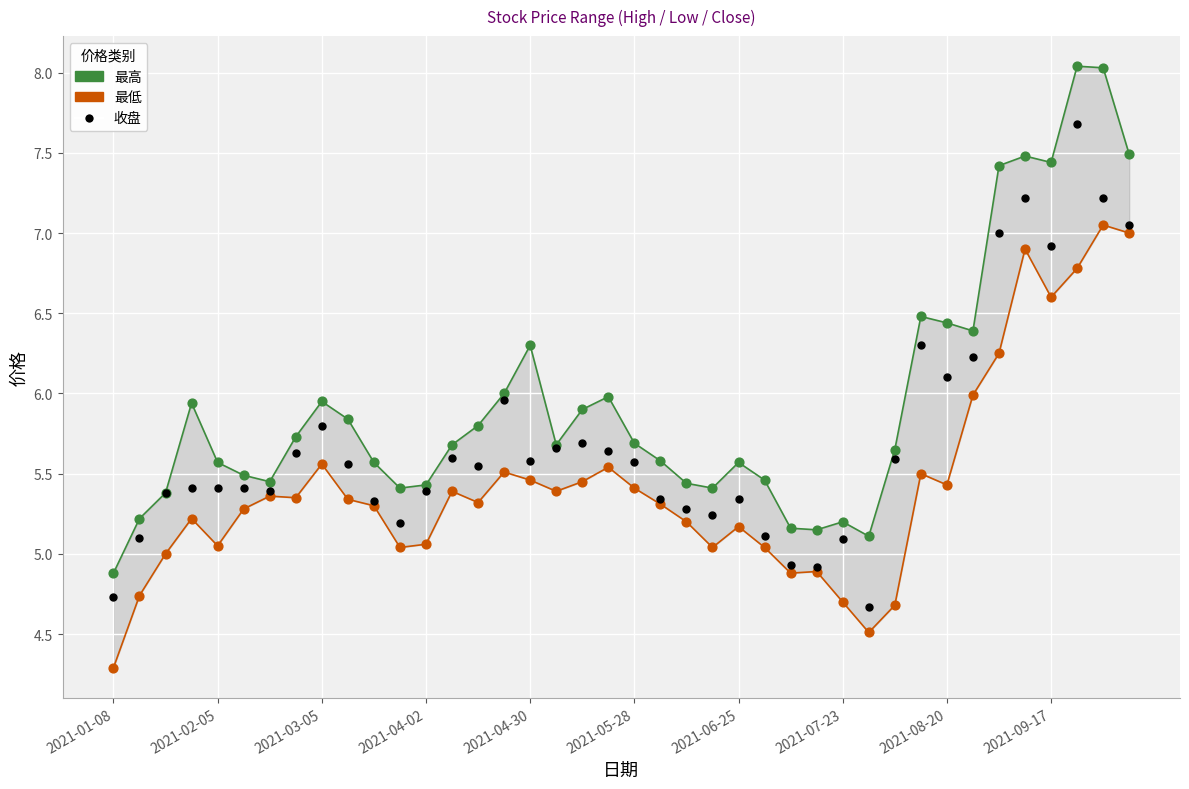

What is the total value across all series at 2021-08-20?

18.0